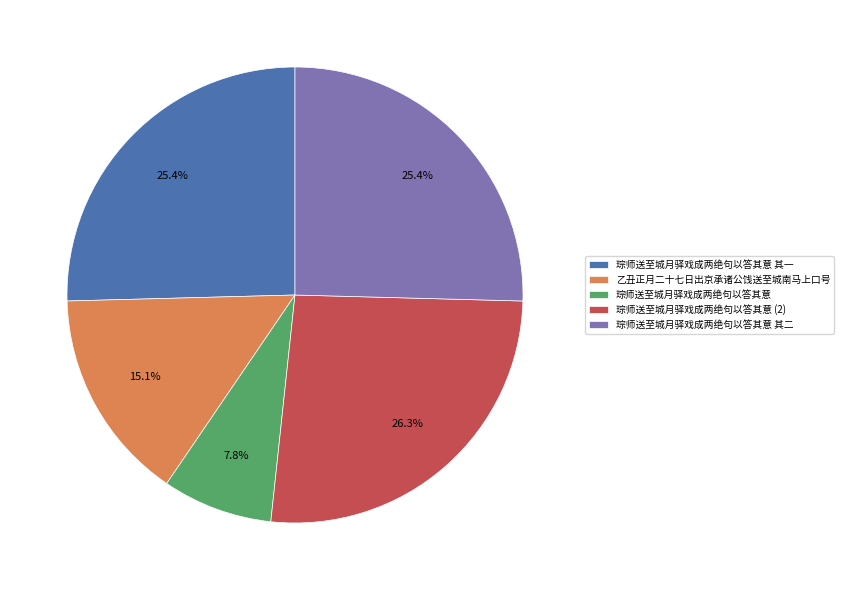

True or false: 琮师送至城月驿戏成两绝句以答其意 accounts for 16% of the total.

False